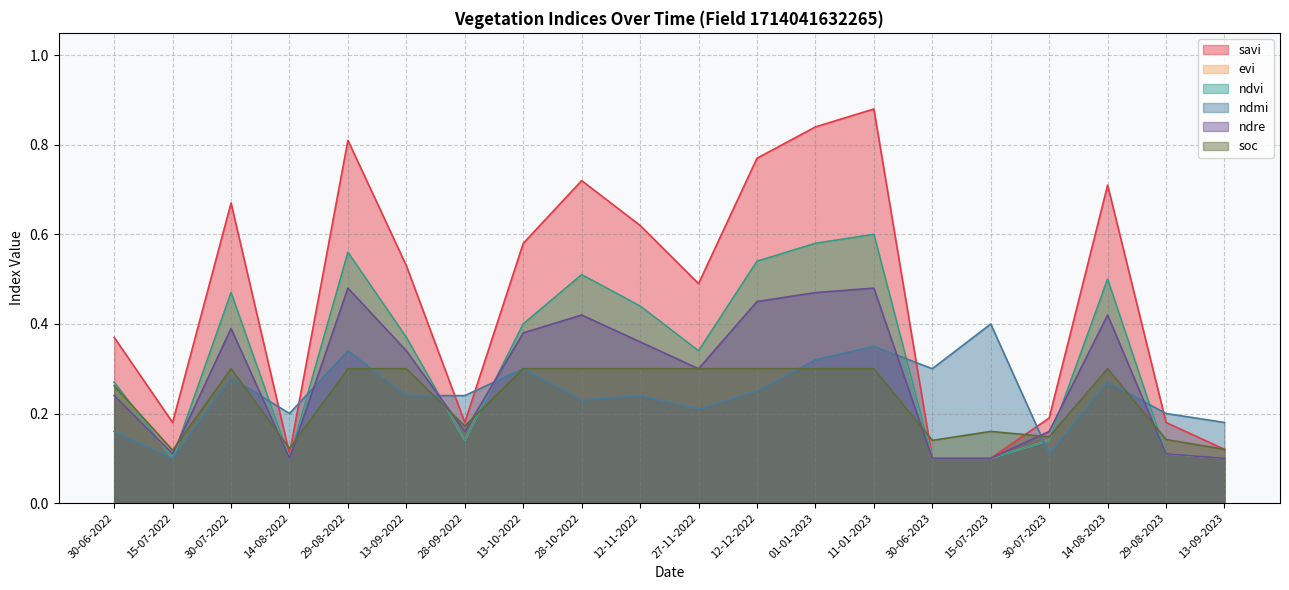

What is the spread (max minus min) of values at 14-08-2022?

0.1